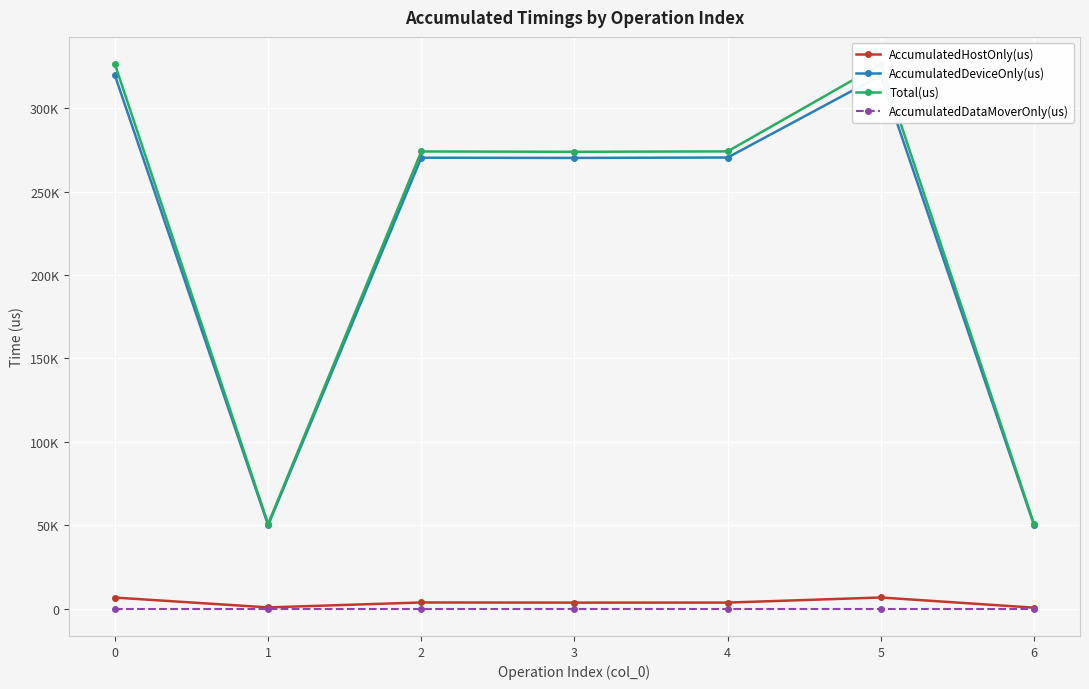

How many lines are shown in the chart?

4